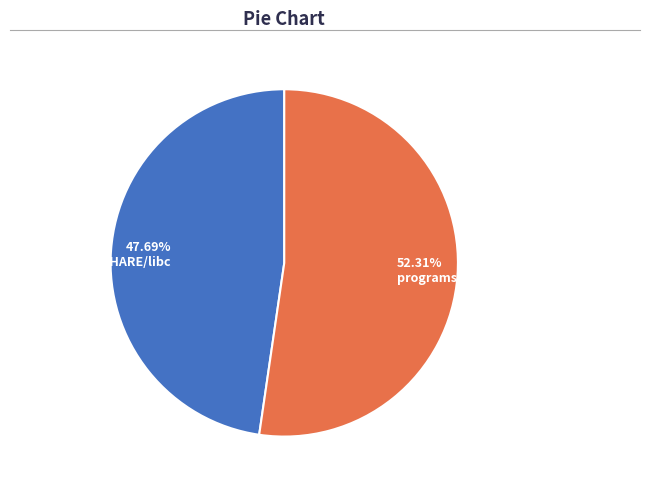

To the nearest percent, what is the combined percentage of FRAMAC_SHARE/libc and programs/apps/OpenSER/CVE-2006-6749?

100%